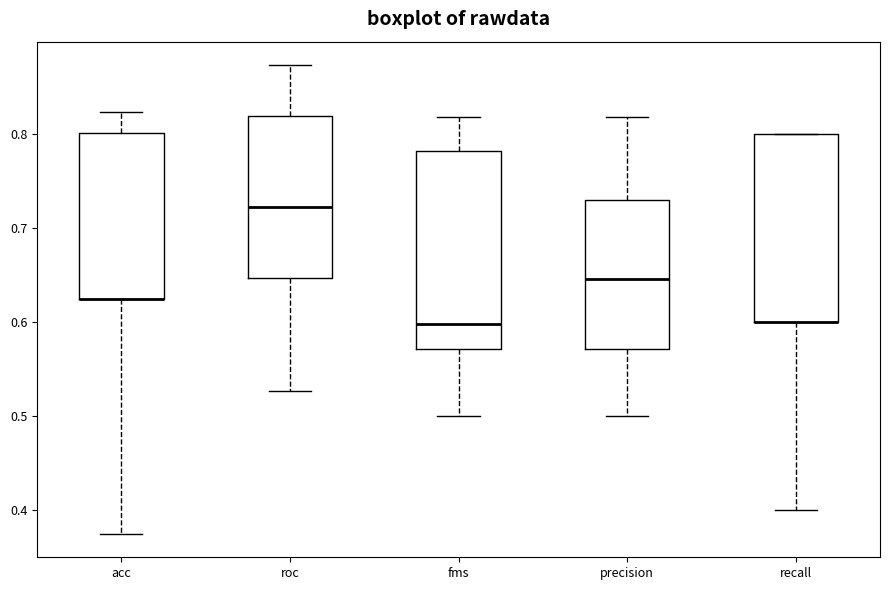

Reading left to right, transcribe this box plot: for each box, give where its median line is, the range the box spans, and where its two whiskers end, as read against the y-axis. The values are not printed on the chart, so give them approximately, as read against the axis.

acc: median 0.63 (drawn on the box's lower edge), box 0.63 to 0.80, whiskers 0.38 to 0.82
roc: median 0.72, box 0.65 to 0.82, whiskers 0.53 to 0.87
fms: median 0.60, box 0.57 to 0.78, whiskers 0.50 to 0.82
precision: median 0.65, box 0.57 to 0.73, whiskers 0.50 to 0.82
recall: median 0.60 (drawn on the box's lower edge), box 0.60 to 0.80, whiskers 0.40 to 0.80